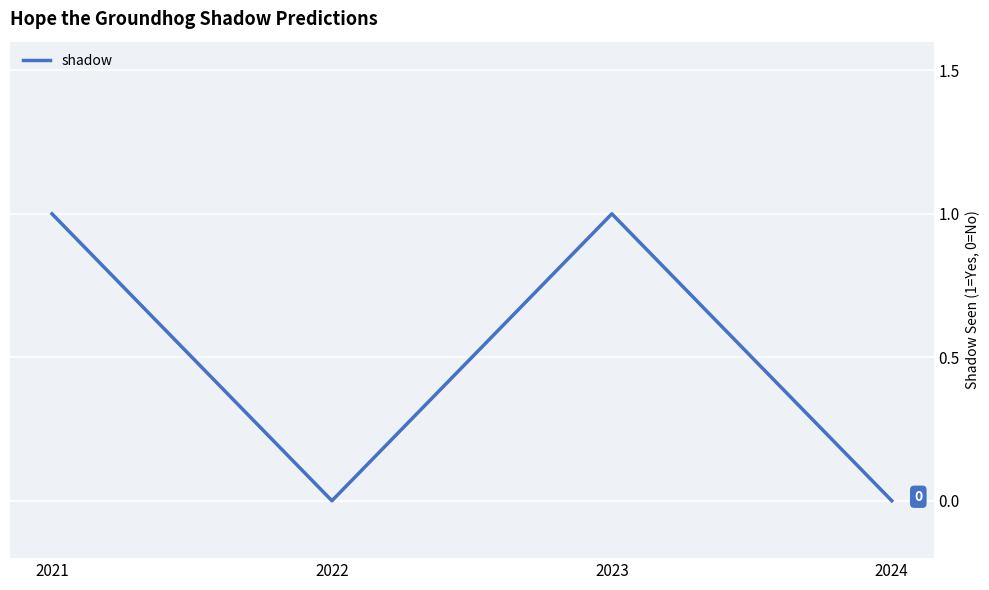

What is the sum of all values?

2